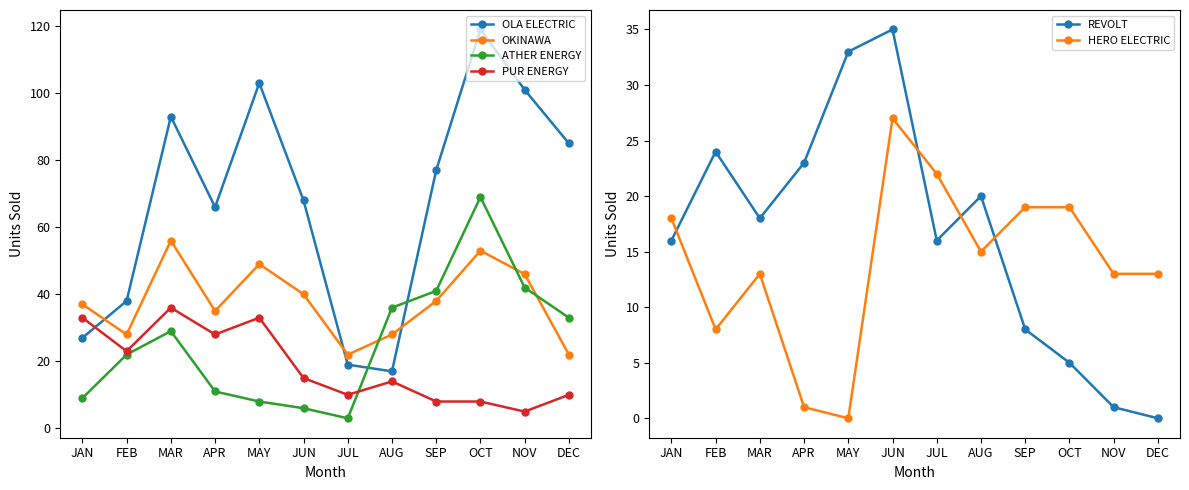

Which category has the lowest value in the REVOLT series?

DEC